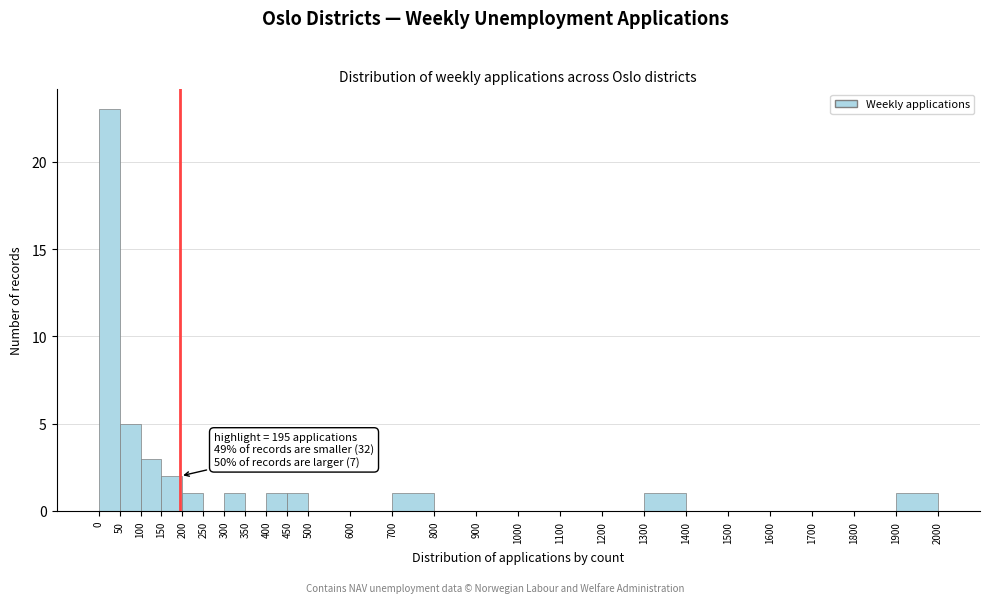

Which range on the x-axis has the tallest bar?

0 to 50